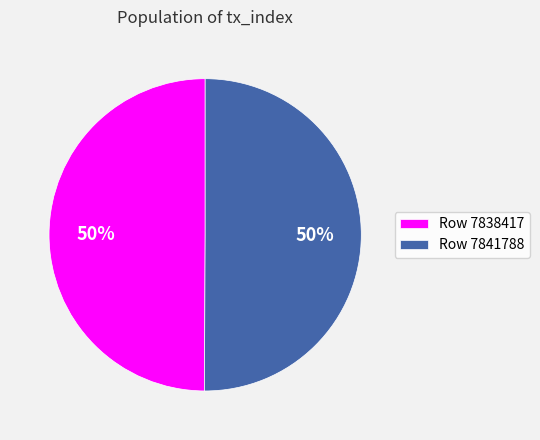

Approximately how many times larger is the value at Row 7841788 compared to Row 7838417?

1.0